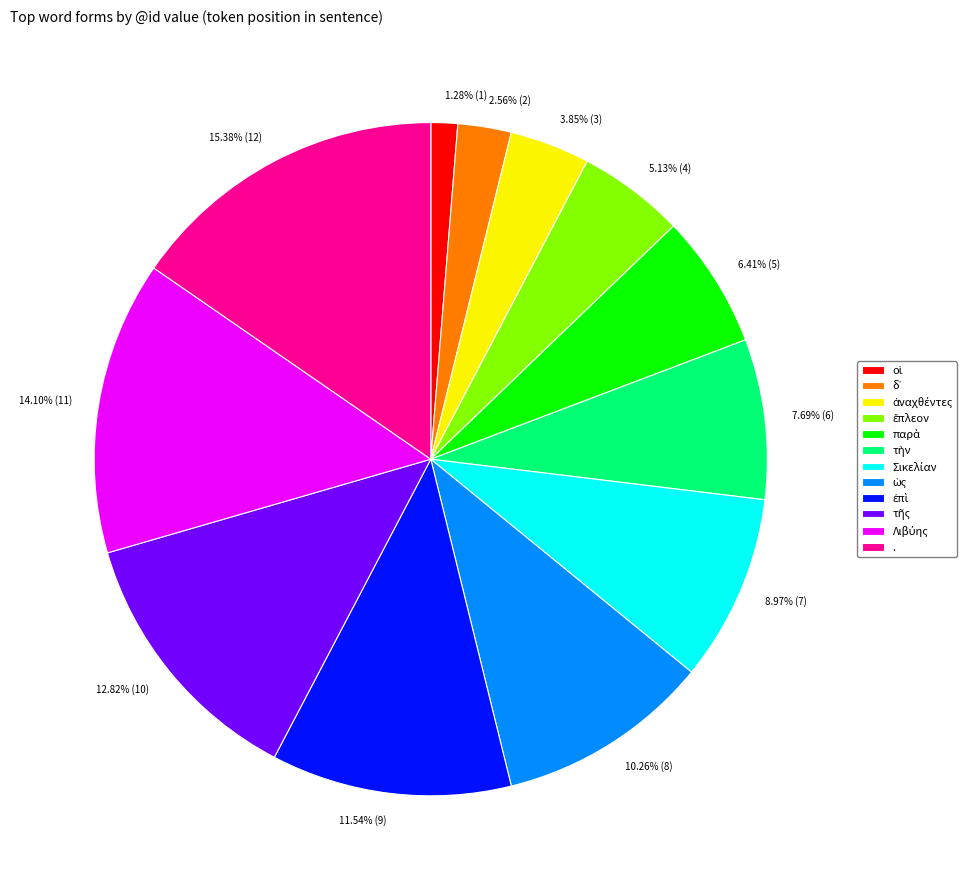

To the nearest percent, what is the difference between the largest and smallest slice percentages?

14%